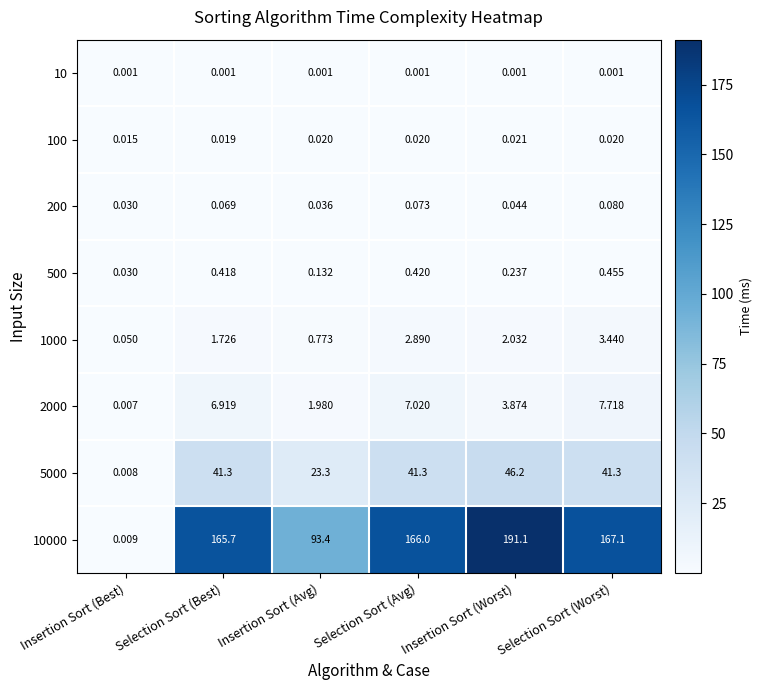

Which series has the largest total across all categories?

10000